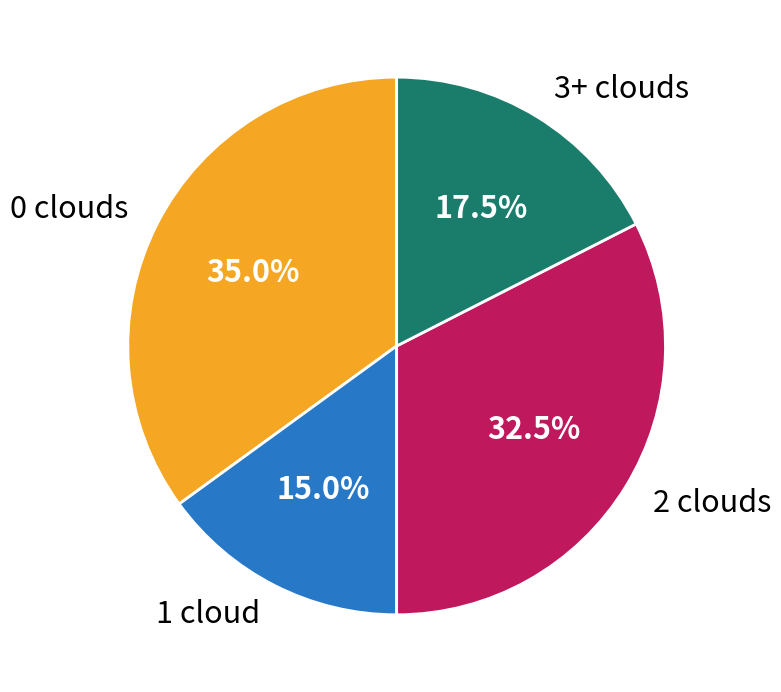

Approximately how many times larger is the value at 2 clouds compared to 1 cloud?

2.2